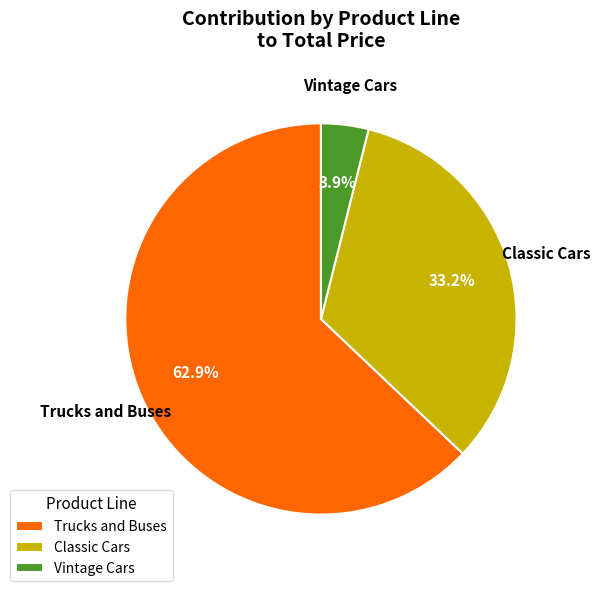

Rank the categories by value from lowest to highest.

Vintage Cars, Classic Cars, Trucks and Buses